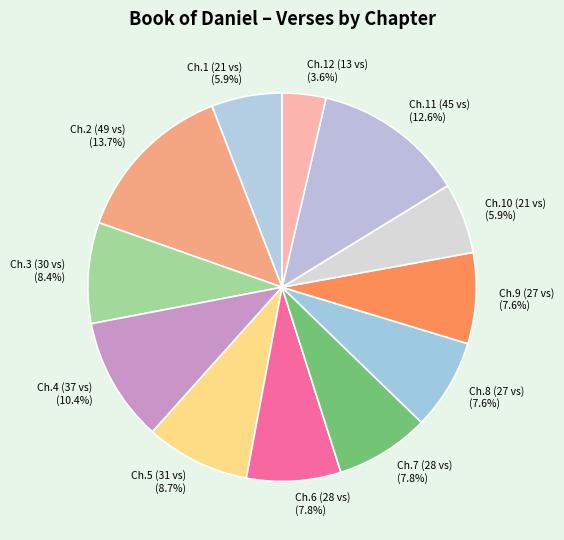

Which slice is the smallest?

Ch.12 (13 vs)